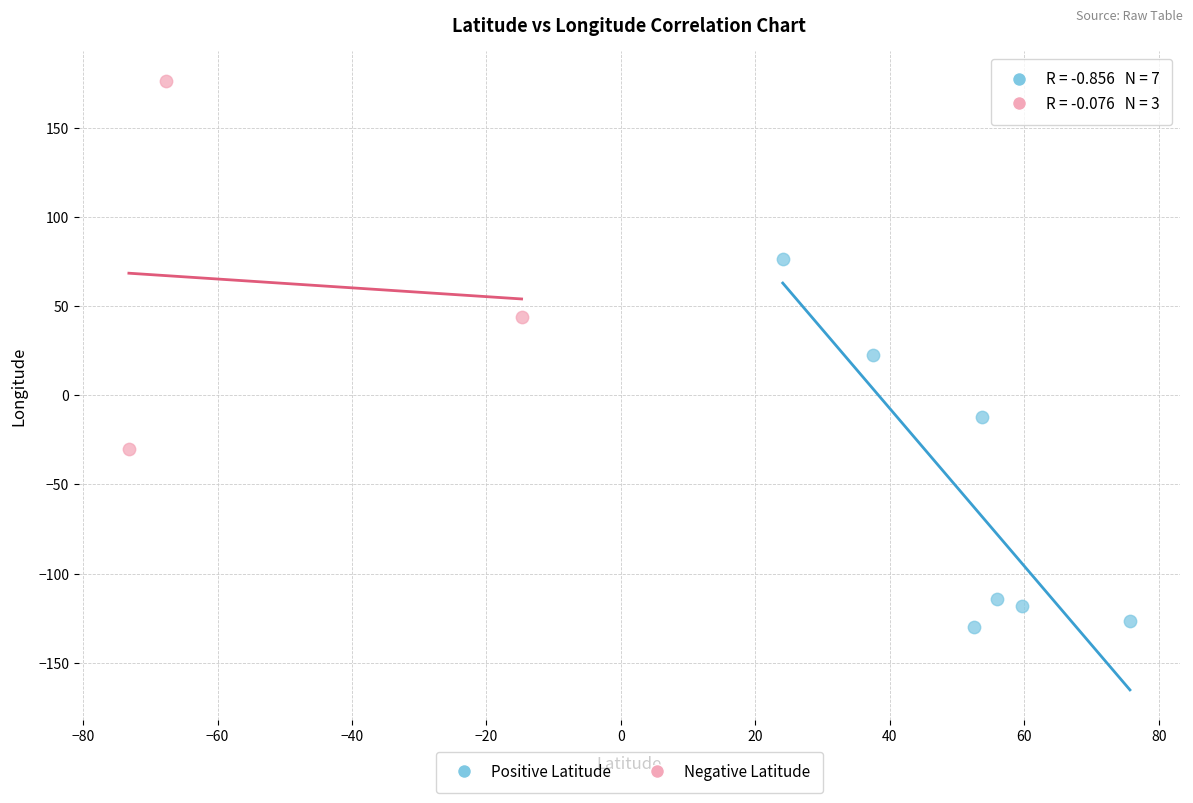

Which series reaches the maximum Y coordinate?

Negative Latitude